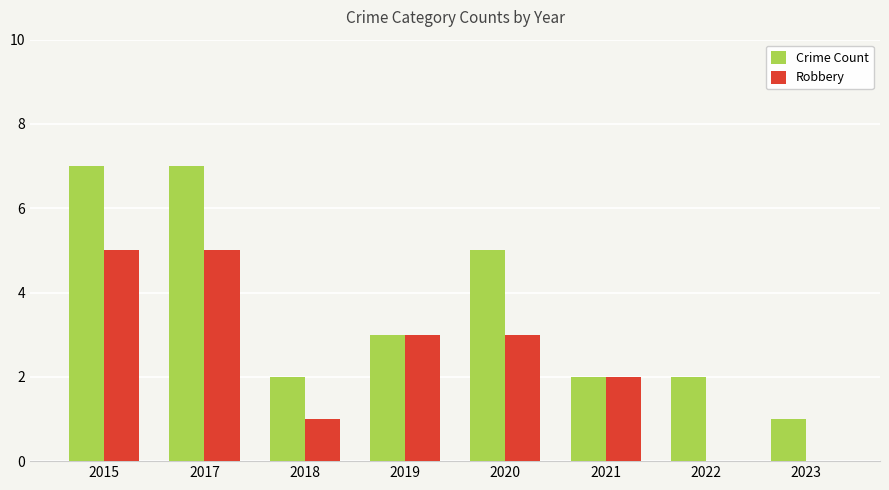

Count the Crime Count values in the range 2 to 7.

7